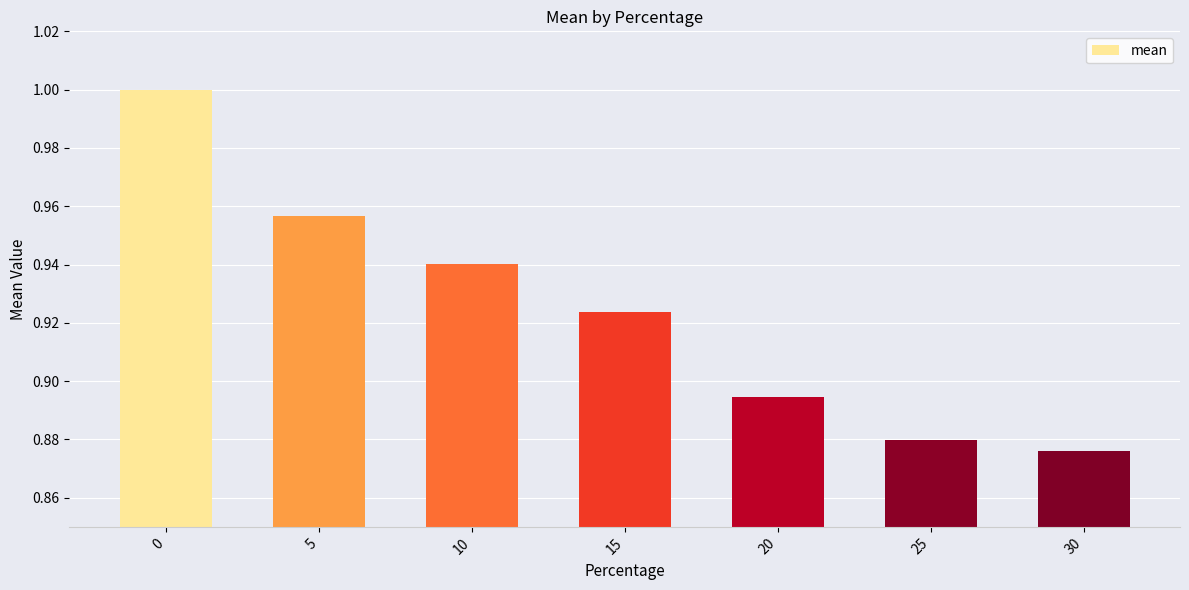

Which has a higher value, 25 or 10?

10